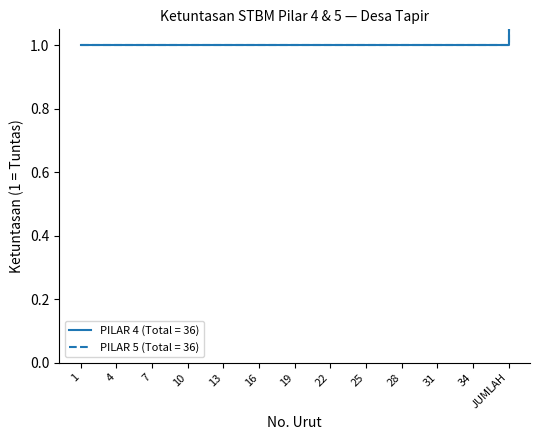

What are all the series names shown in the legend?

PILAR 4, PILAR 5